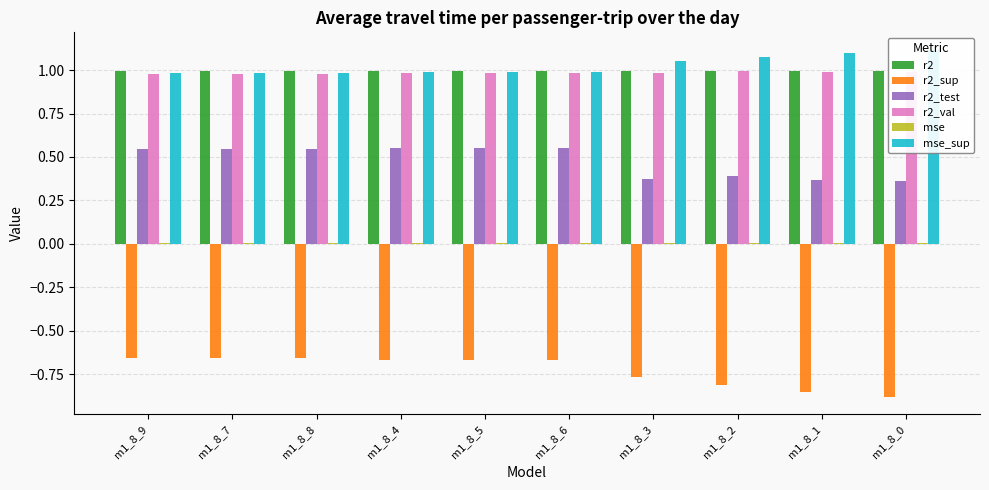

What is the difference between the highest and lowest values at m1_8_4?

1.7